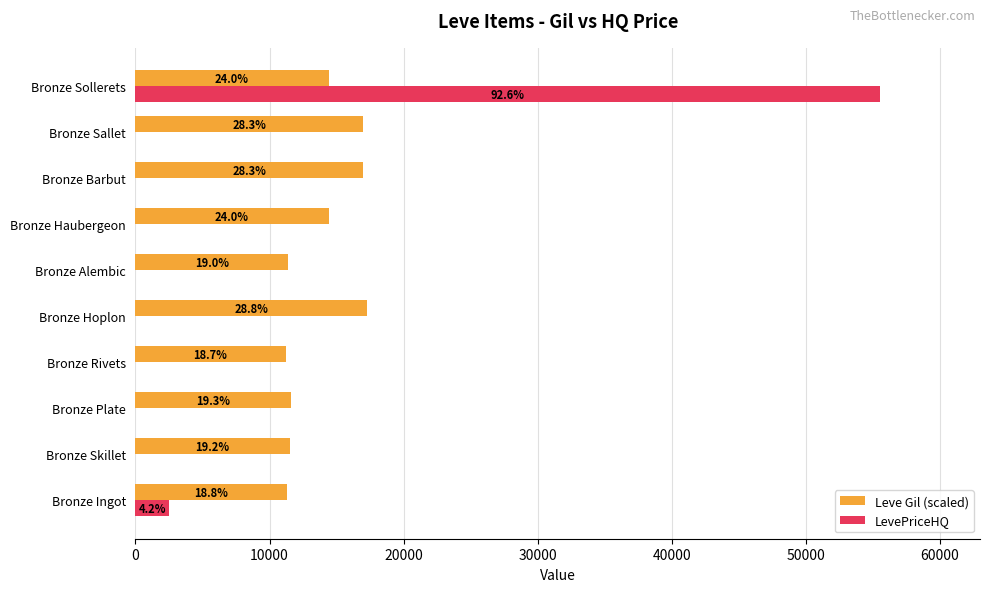

What are all the series names shown in the legend?

Leve Gil (scaled), LevePriceHQ